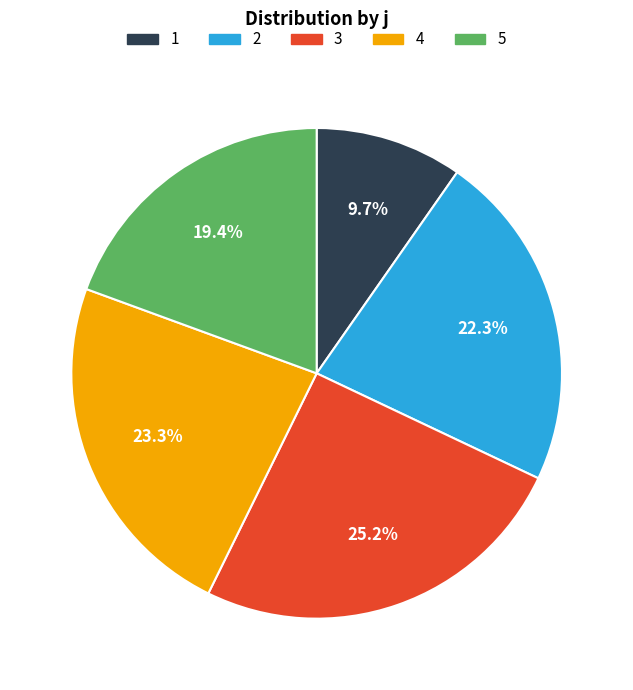

Is it true that 2 is 22% of the pie?

True